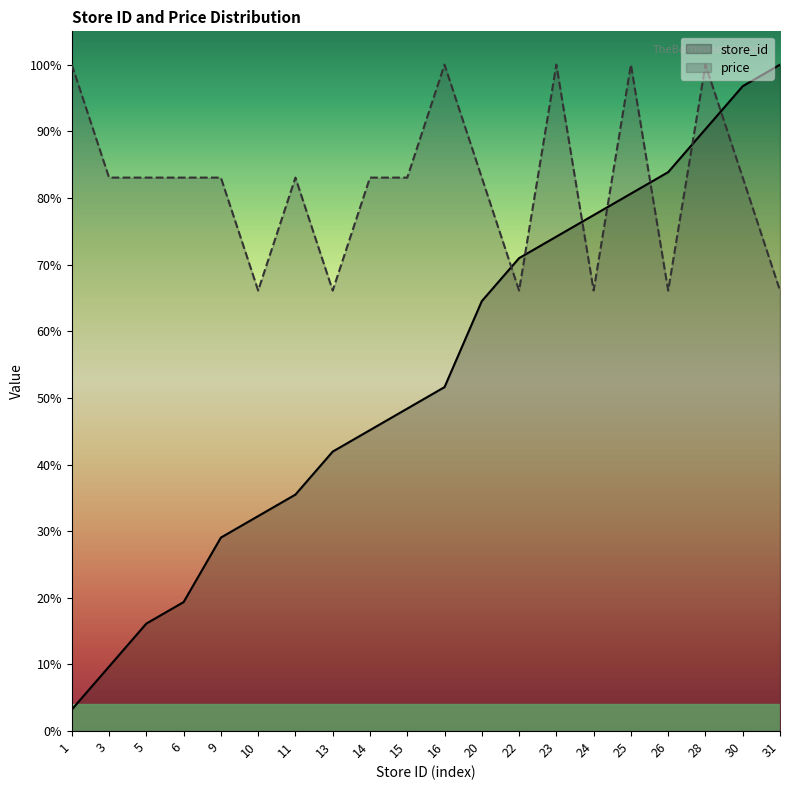

At which label does store_id reach its peak?

31